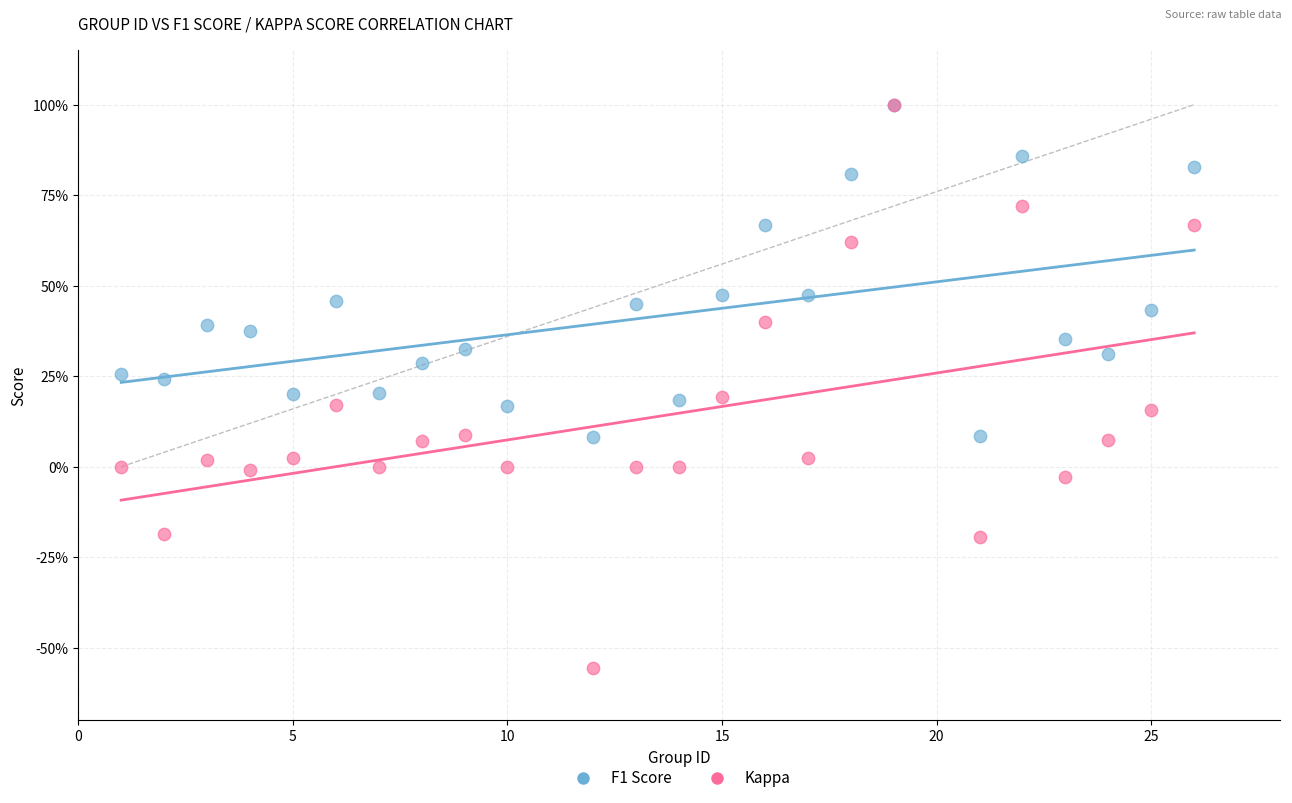

Which series has the widest spread of Y values?

Kappa